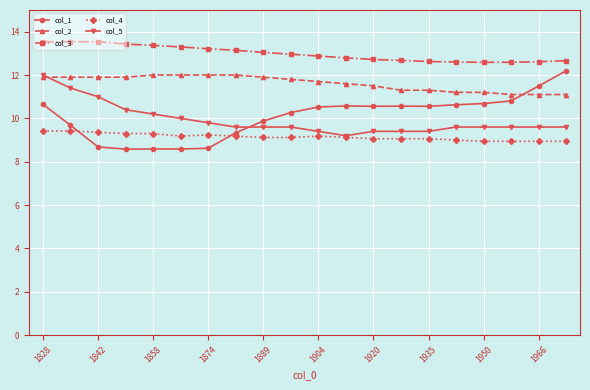

Which series has the largest total across all categories?

col_3